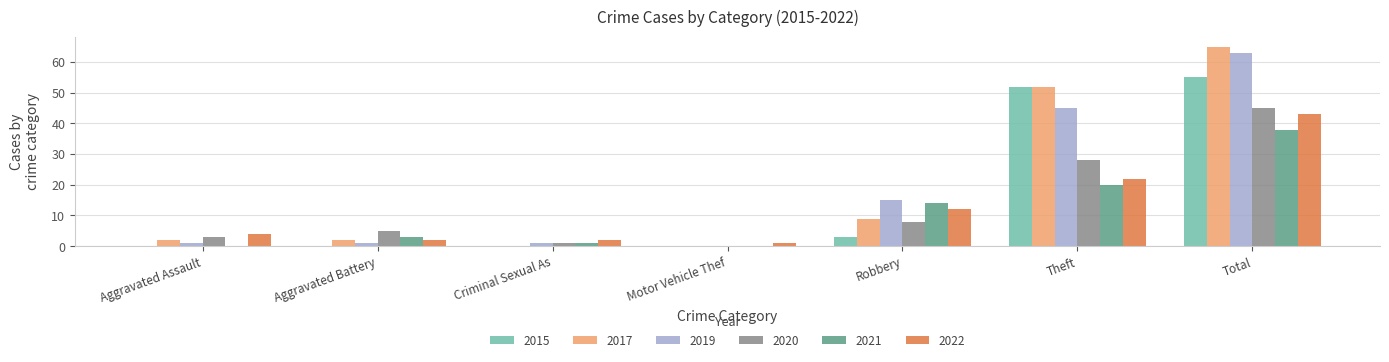

What are all the series names shown in the legend?

2015, 2017, 2019, 2020, 2021, 2022